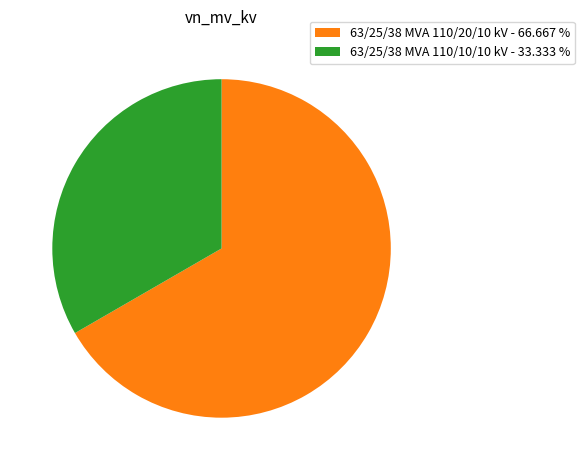

Do 63/25/38 MVA 110/10/10 kV and 63/25/38 MVA 110/20/10 kV together represent more than half of the pie?

Yes